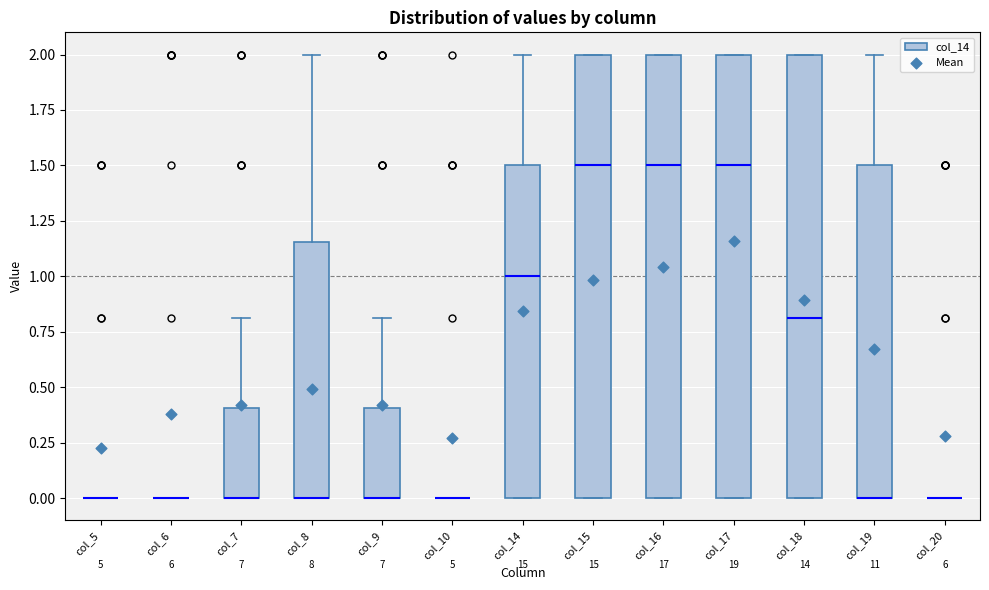

Reading left to right, transcribe this box plot: for each box, give where its median line is, the range the box spans, and where its two whiskers end, as read against the y-axis. The values are not printed on the chart, so give them approximately, as read against the axis.

col_5: box collapsed to a line at 0.00, whiskers 0.00 to 0.00
col_6: box collapsed to a line at 0.00, whiskers 0.00 to 0.00
col_7: median 0.00 (drawn on the box's lower edge), box 0.00 to 0.40, whiskers 0.00 to 0.80
col_8: median 0.00 (drawn on the box's lower edge), box 0.00 to 1.15, whiskers 0.00 to 2.00
col_9: median 0.00 (drawn on the box's lower edge), box 0.00 to 0.40, whiskers 0.00 to 0.80
col_10: box collapsed to a line at 0.00, whiskers 0.00 to 0.00
col_14: median 1.00, box 0.00 to 1.50, whiskers 0.00 to 2.00
col_15: median 1.50, box 0.00 to 2.00, whiskers 0.00 to 2.00
col_16: median 1.50, box 0.00 to 2.00, whiskers 0.00 to 2.00
col_17: median 1.50, box 0.00 to 2.00, whiskers 0.00 to 2.00
col_18: median 0.80, box 0.00 to 2.00, whiskers 0.00 to 2.00
col_19: median 0.00 (drawn on the box's lower edge), box 0.00 to 1.50, whiskers 0.00 to 2.00
col_20: box collapsed to a line at 0.00, whiskers 0.00 to 0.00